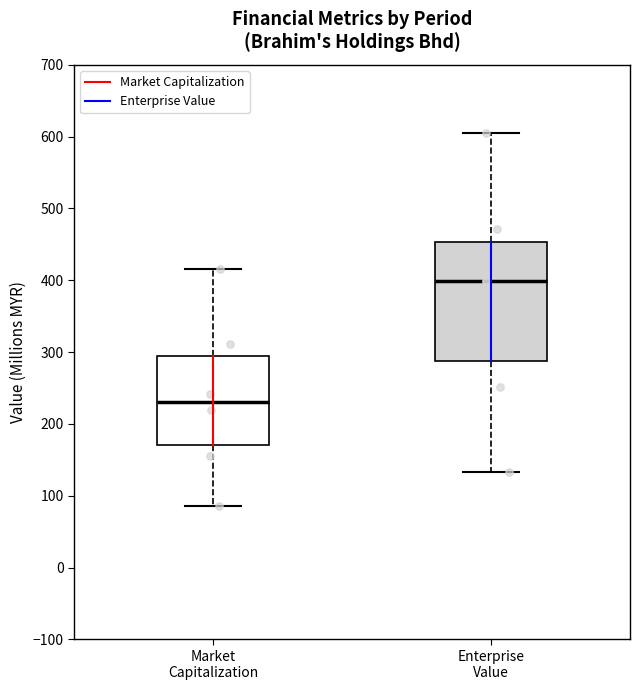

Comparing the boxes themselves (not the whiskers), which one is the tallest?

Enterprise Value